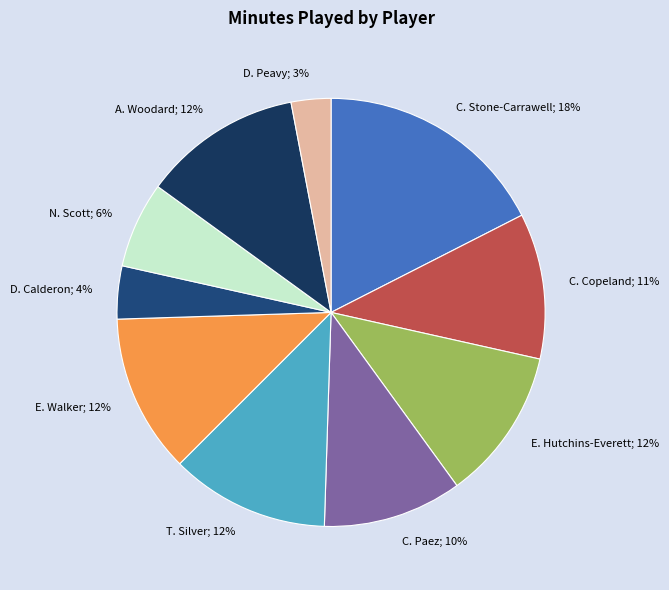

How many segments does this pie chart have?

10